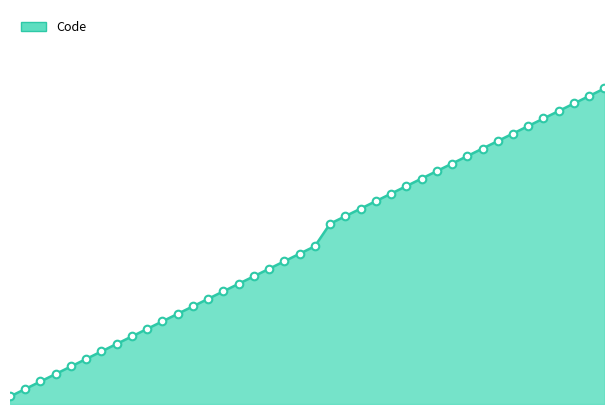

Is this an area chart (filled region under the line)?

Yes